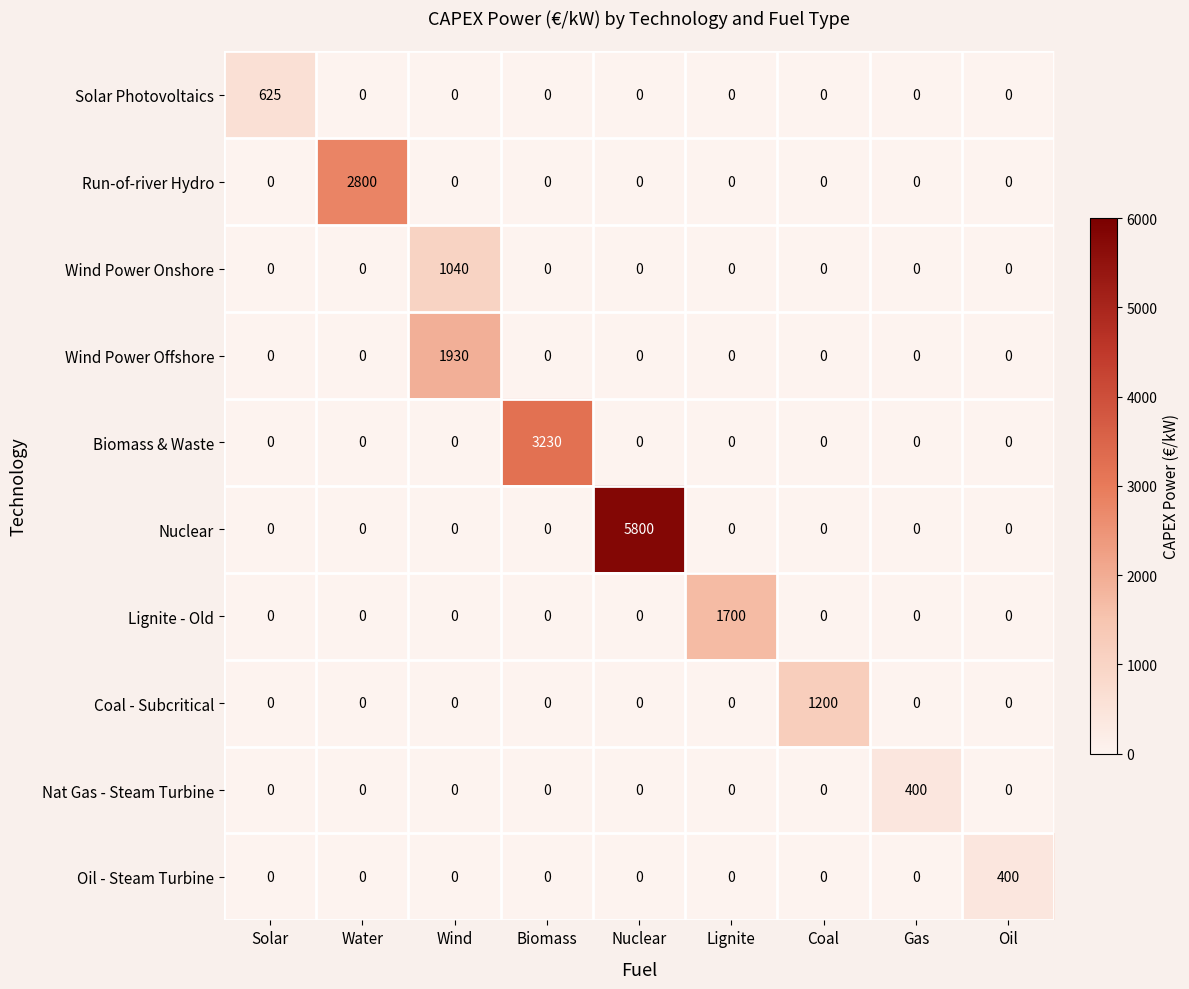

At which category is the sum across all series the highest?

Nuclear